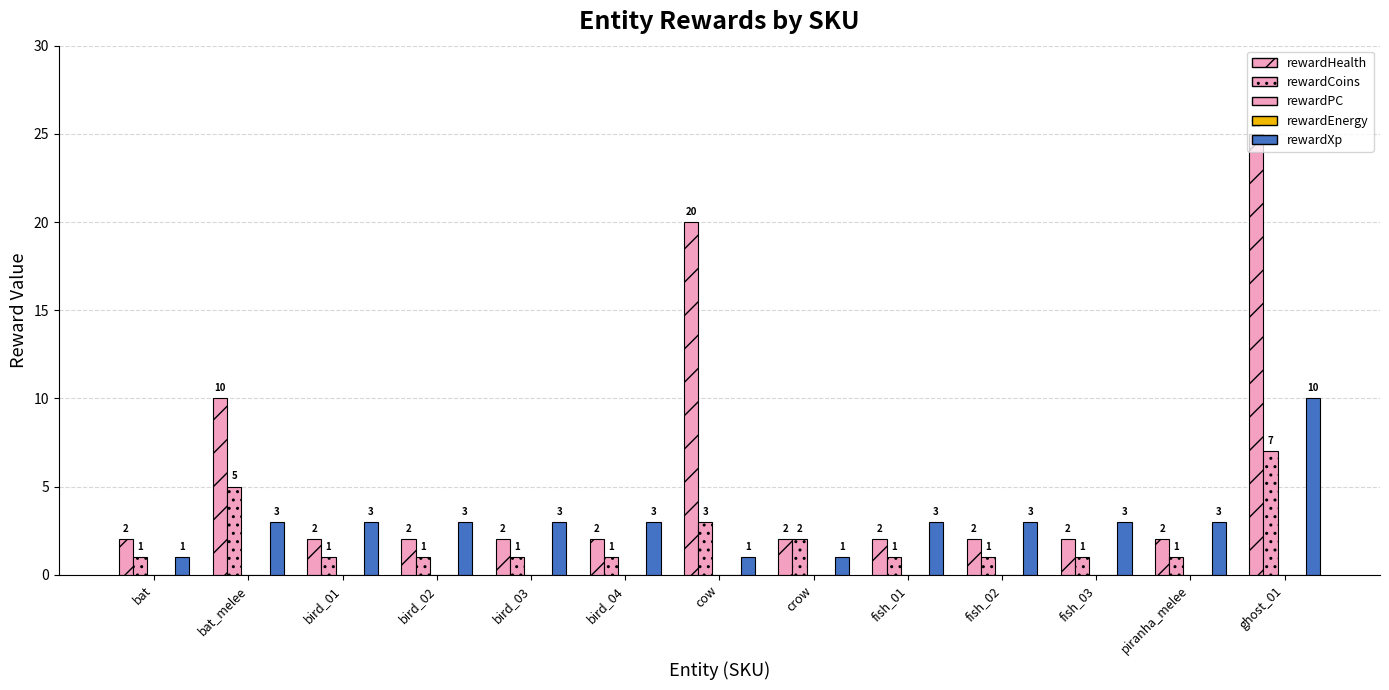

How many values in the rewardCoins series exceed 1?

4